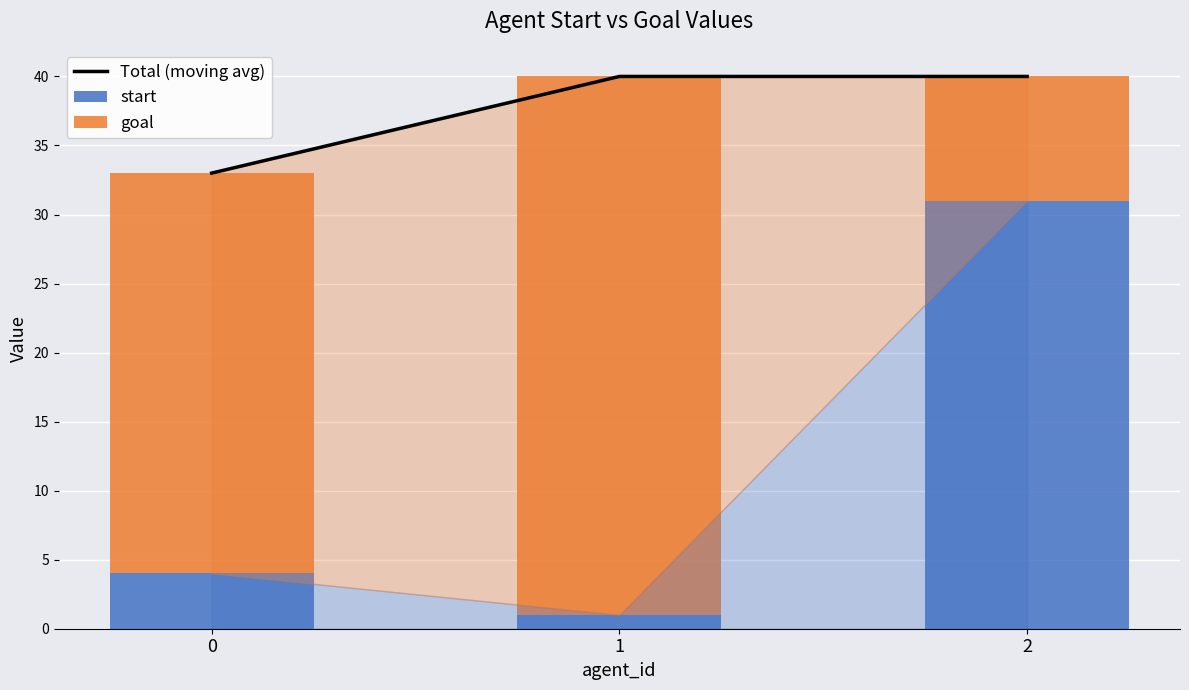

Reading right to left, transcribe all the data shown in this chart.

Total (moving avg): 40	40	33
start: 31	1	4
goal: 9	39	29